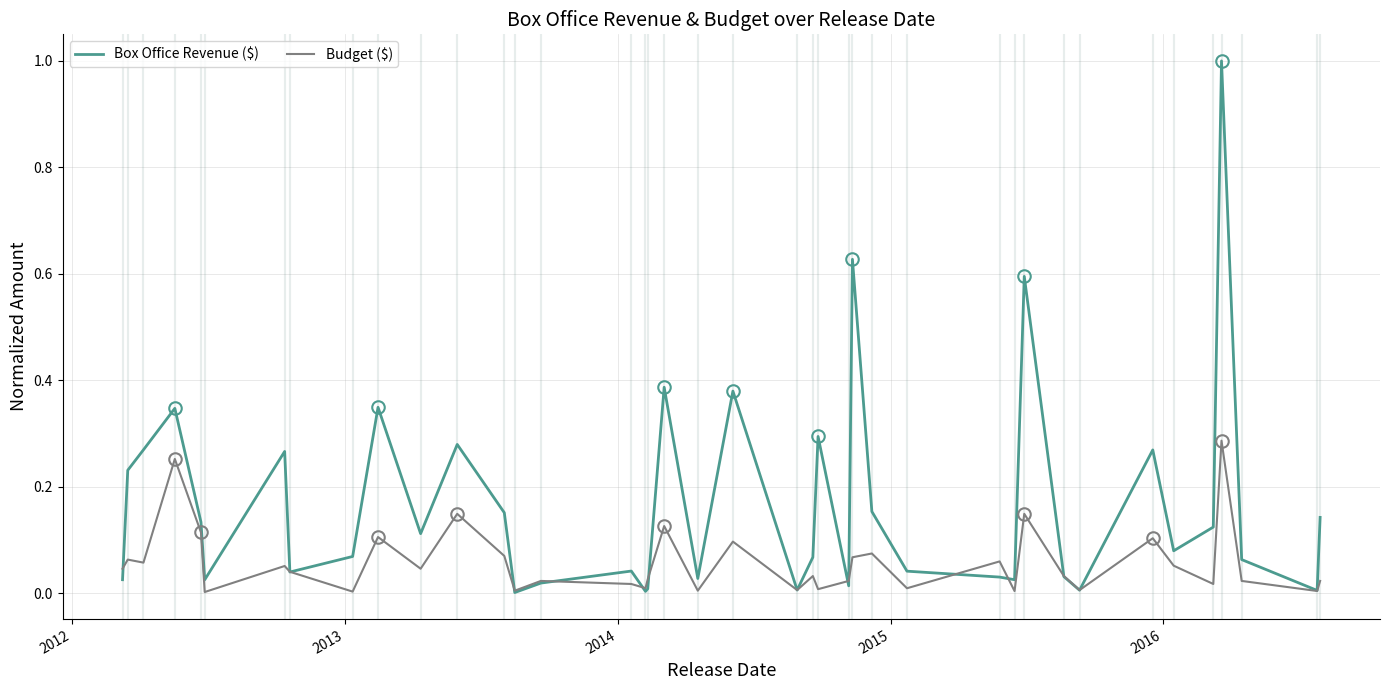

What is the greatest value displayed?

1.0